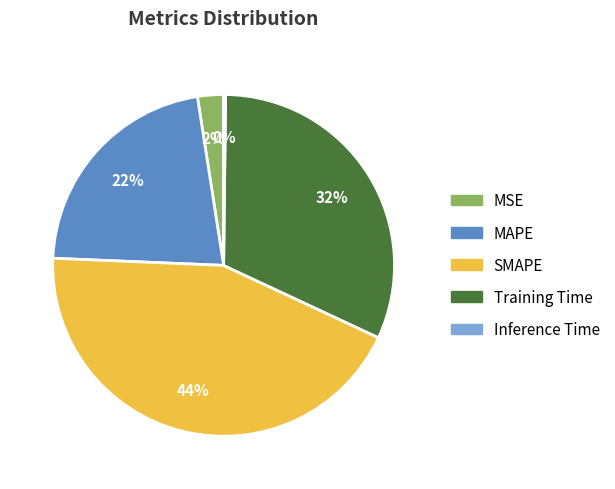

Which slice is the largest?

SMAPE